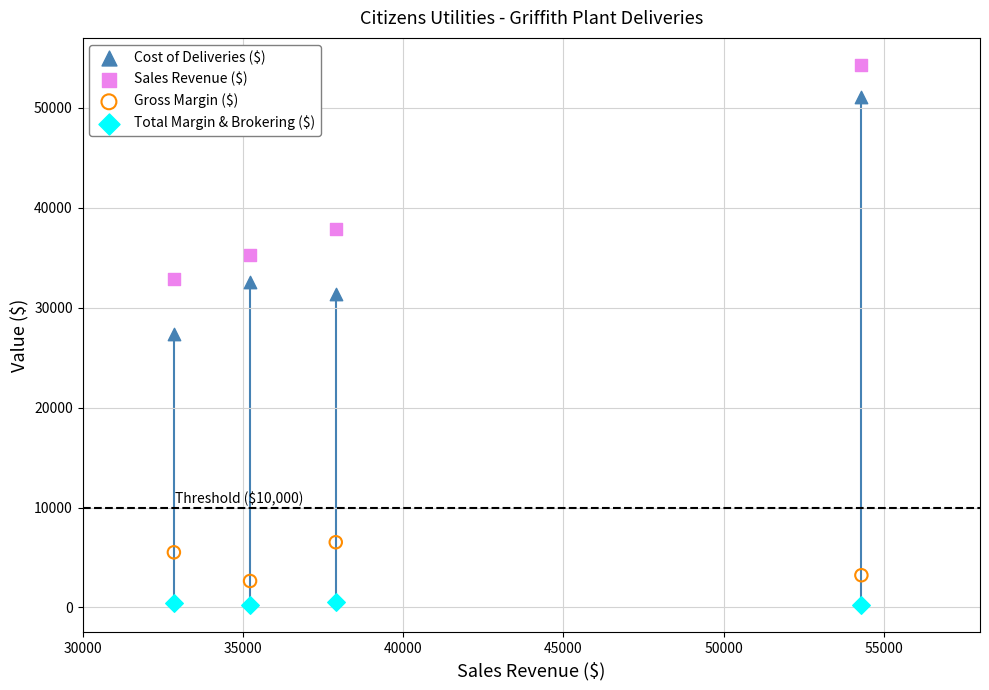

Which series has the widest spread of Y values?

Cost of Deliveries ($)